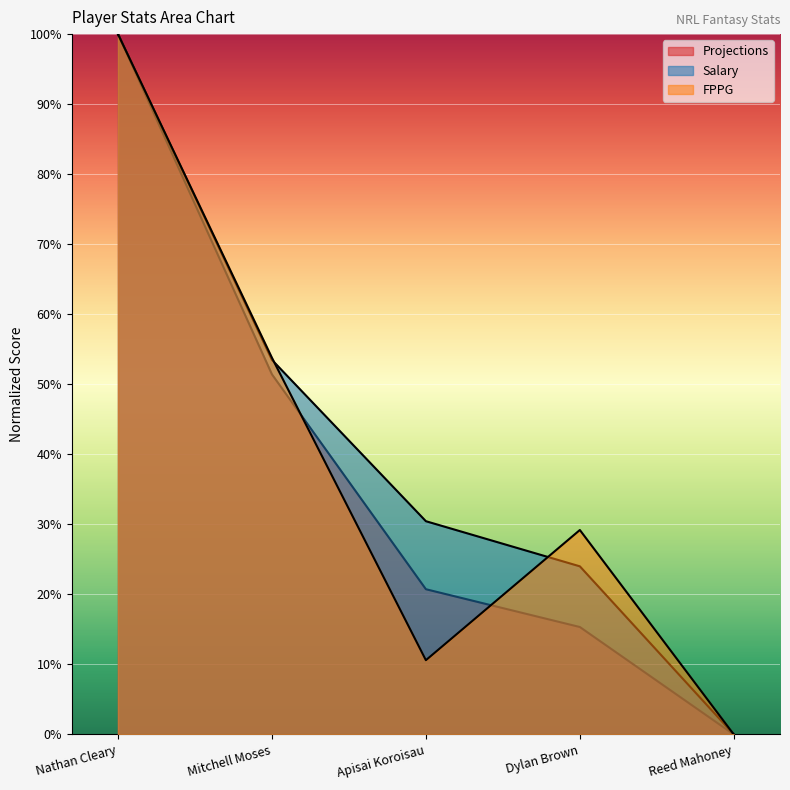

True or false: Salary has more than 0 interior local peaks.

False